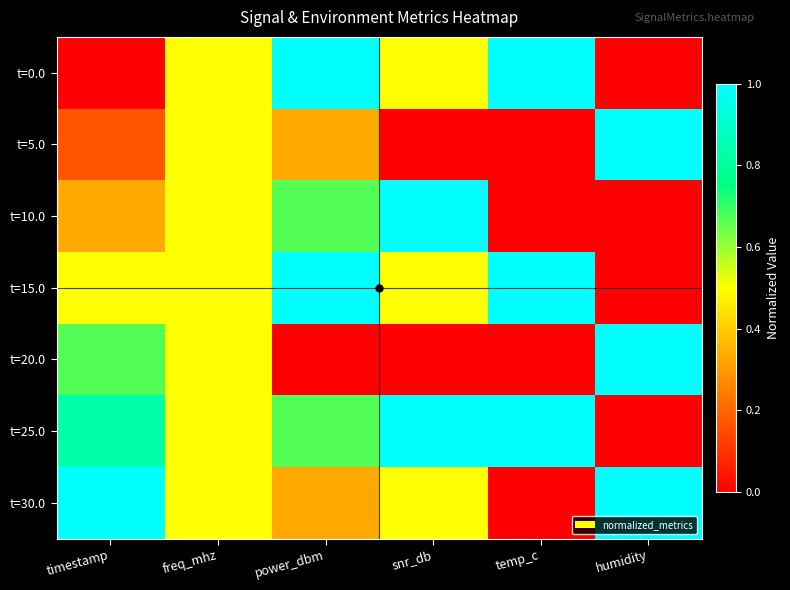

Reading right to left, transcribe all the data shown in this chart.

t=0.0: humidity=0.0	temp_c=1.0	snr_db=0.5	power_dbm=1.0	freq_mhz=0.5	timestamp=0.0
t=5.0: humidity=1.0	temp_c=0.0	snr_db=0.0	power_dbm=0.3	freq_mhz=0.5	timestamp=0.2
t=10.0: humidity=0.0	temp_c=0.0	snr_db=1.0	power_dbm=0.7	freq_mhz=0.5	timestamp=0.3
t=15.0: humidity=0.0	temp_c=1.0	snr_db=0.5	power_dbm=1.0	freq_mhz=0.5	timestamp=0.5
t=20.0: humidity=1.0	temp_c=0.0	snr_db=0.0	power_dbm=0.0	freq_mhz=0.5	timestamp=0.7
t=25.0: humidity=0.0	temp_c=1.0	snr_db=1.0	power_dbm=0.7	freq_mhz=0.5	timestamp=0.8
t=30.0: humidity=1.0	temp_c=0.0	snr_db=0.5	power_dbm=0.3	freq_mhz=0.5	timestamp=1.0